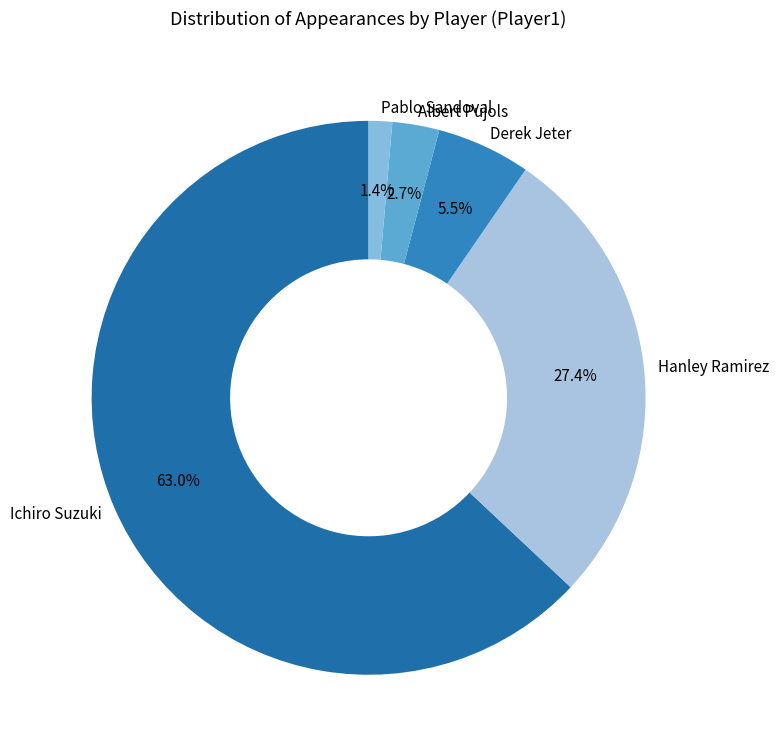

Approximately how many times larger is the value at Derek Jeter compared to Hanley Ramirez?

0.2